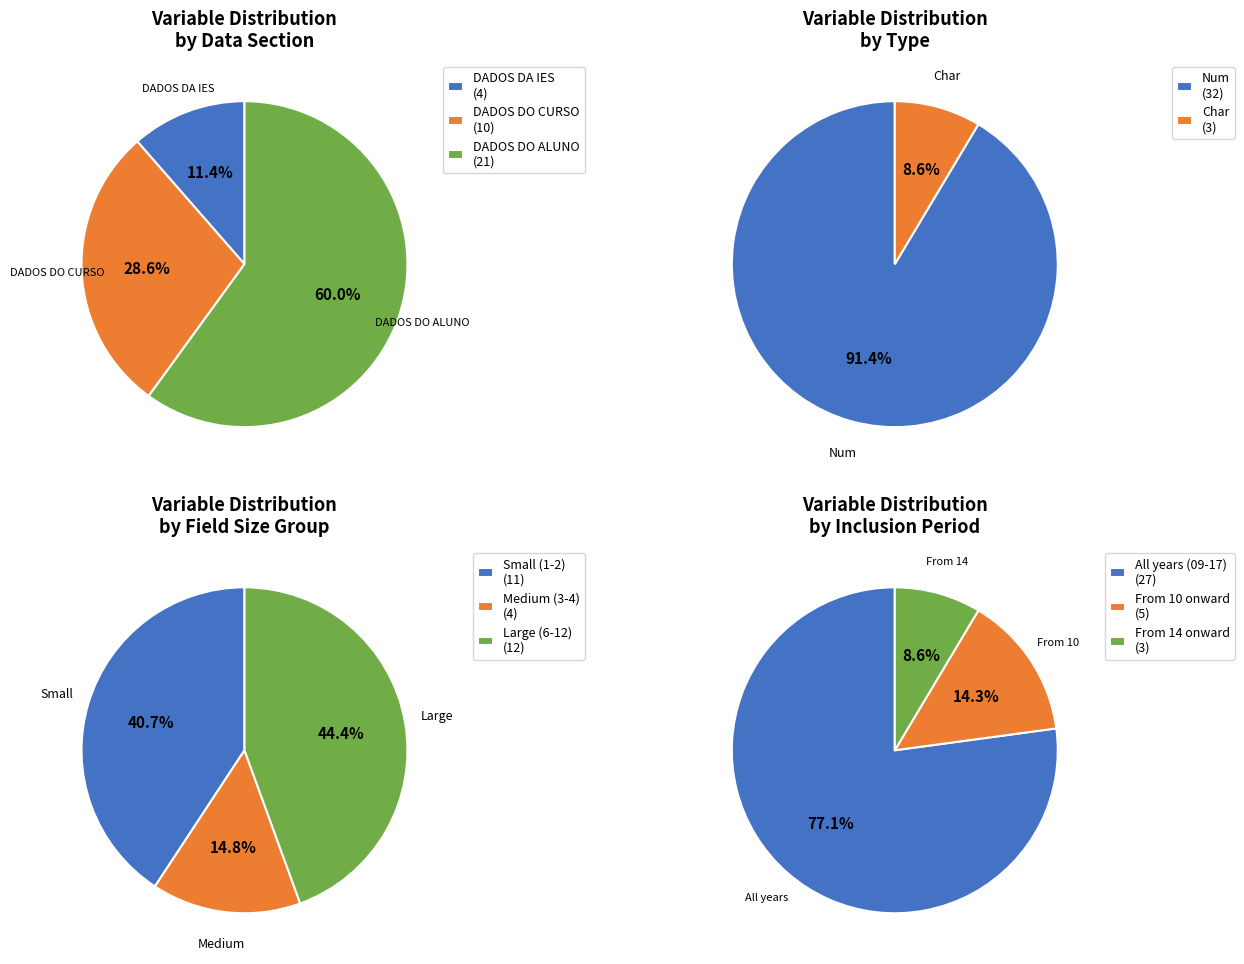

Is it true that Char is 8% of the pie?

True